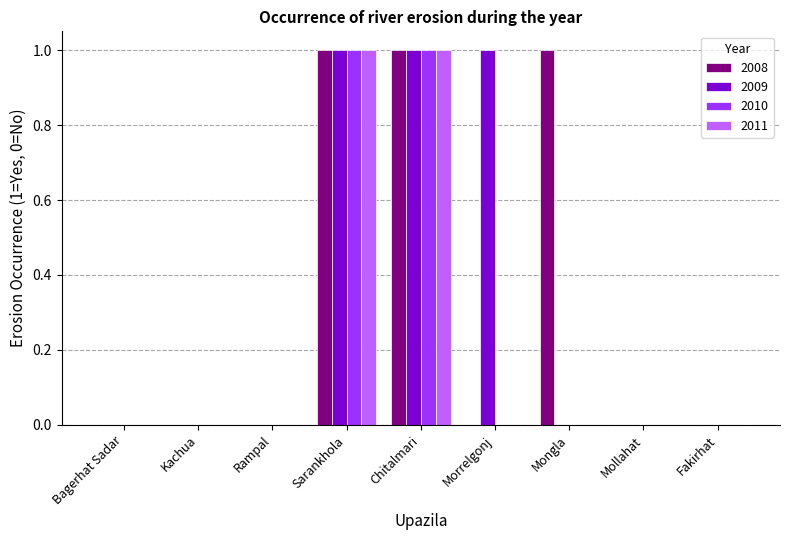

Reading right to left, list all the values displayed in this chart.

2008: Fakirhat=0	Mollahat=0	Mongla=1	Morrelgonj=0	Chitalmari=1	Sarankhola=1	Rampal=0	Kachua=0	Bagerhat Sadar=0
2009: Fakirhat=0	Mollahat=0	Mongla=0	Morrelgonj=1	Chitalmari=1	Sarankhola=1	Rampal=0	Kachua=0	Bagerhat Sadar=0
2010: Fakirhat=0	Mollahat=0	Mongla=0	Morrelgonj=0	Chitalmari=1	Sarankhola=1	Rampal=0	Kachua=0	Bagerhat Sadar=0
2011: Fakirhat=0	Mollahat=0	Mongla=0	Morrelgonj=0	Chitalmari=1	Sarankhola=1	Rampal=0	Kachua=0	Bagerhat Sadar=0